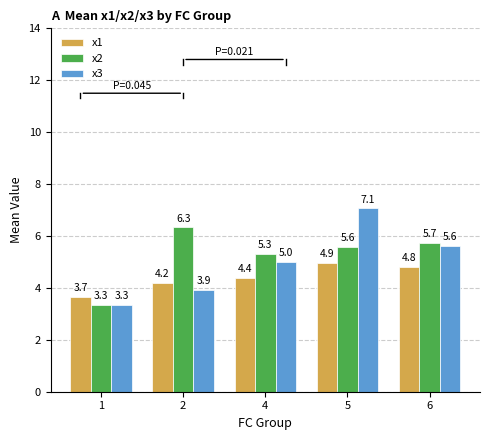

Between 2 and 4, which series saw the biggest shift?

x3